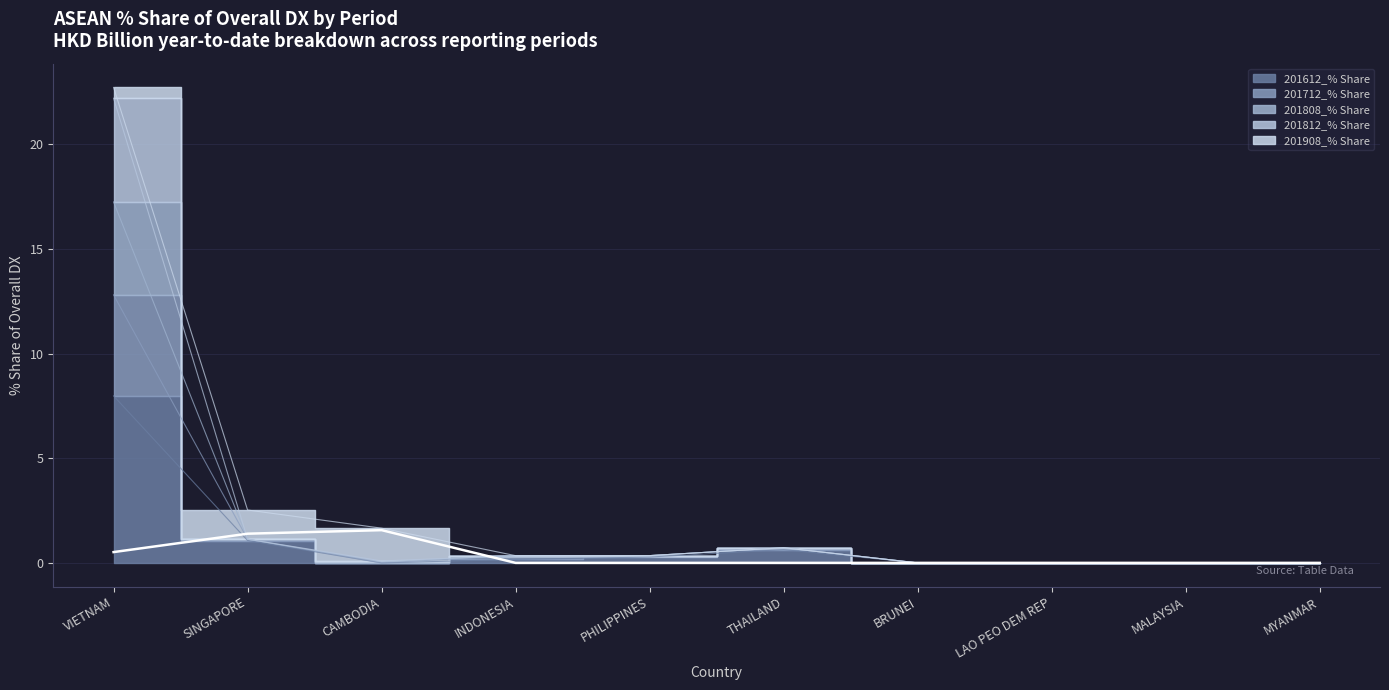

At which label is 201812_% Share closest to 6?

SINGAPORE